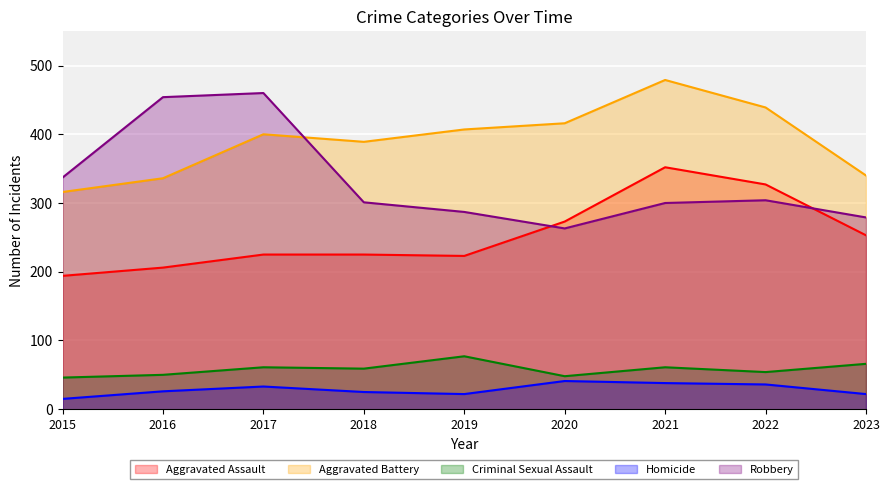

Reading left to right, extract all data points from this chart.

Aggravated Assault: 194	206	225	225	223	273	352	327	253
Aggravated Battery: 316	336	400	389	407	416	479	439	340
Criminal Sexual Assault: 46	50	61	59	77	48	61	54	66
Homicide: 15	26	33	25	22	41	38	36	22
Robbery: 337	454	460	301	287	263	300	304	279